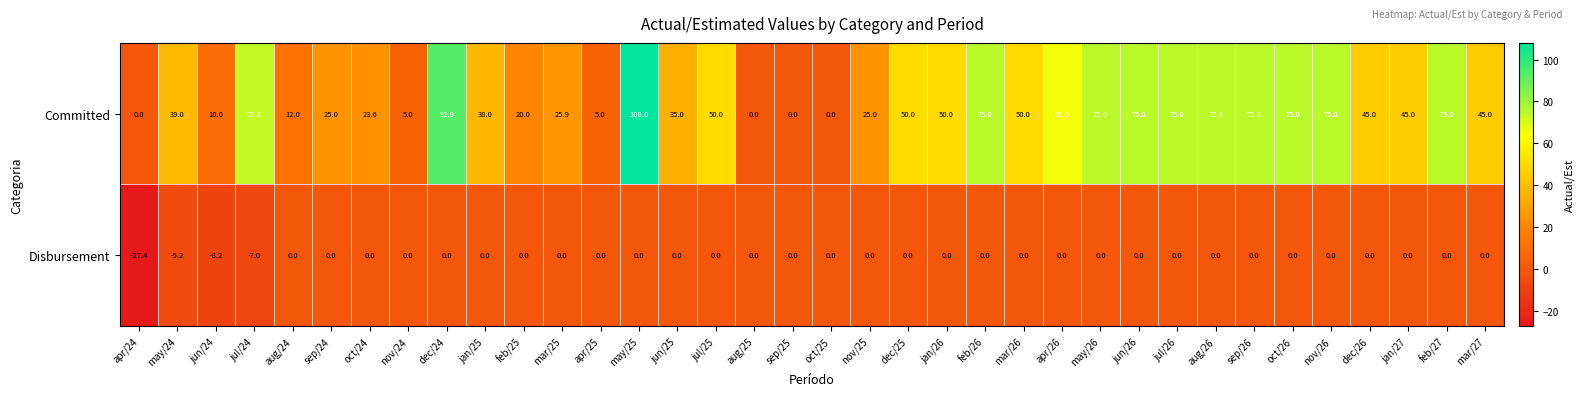

What is the maximum value for Committed?

108.0